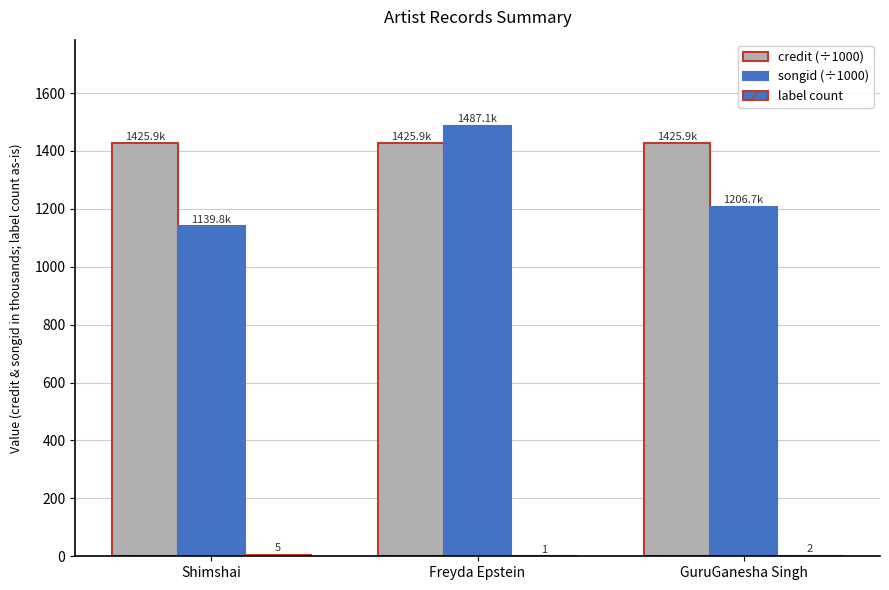

Which has a higher value, Freyda Epstein or Shimshai?

Freyda Epstein